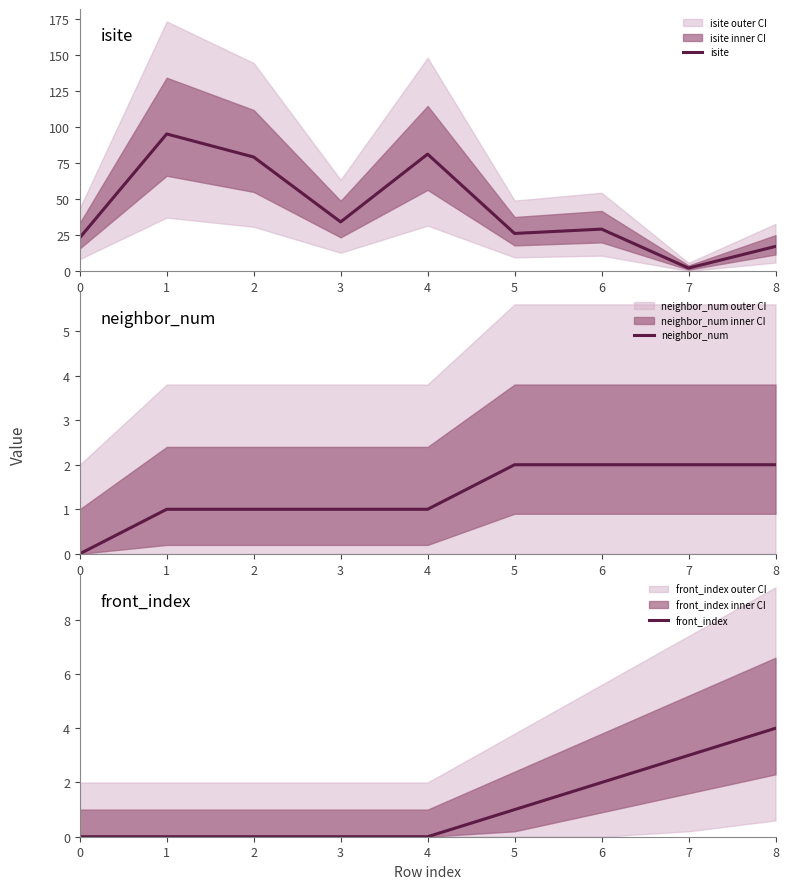

Count the number of categories in the chart.

9